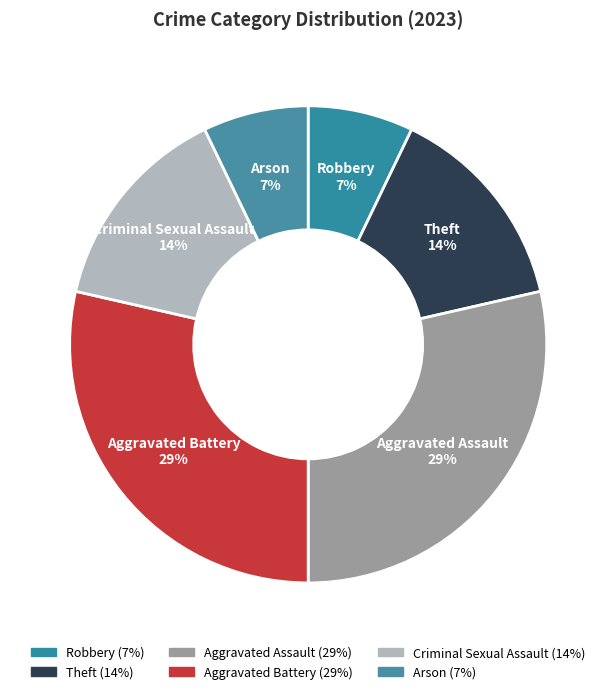

How much of the chart is everything except Robbery?

92.9%